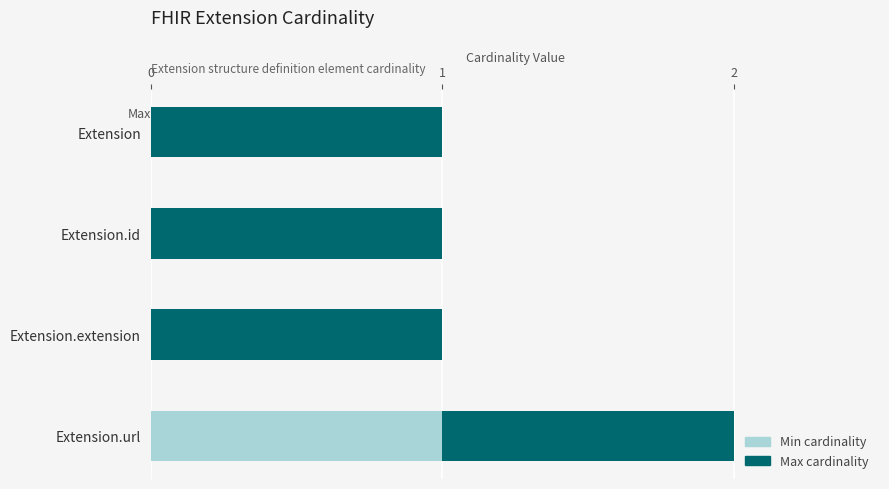

At which label does Min cardinality reach its peak?

Extension.url